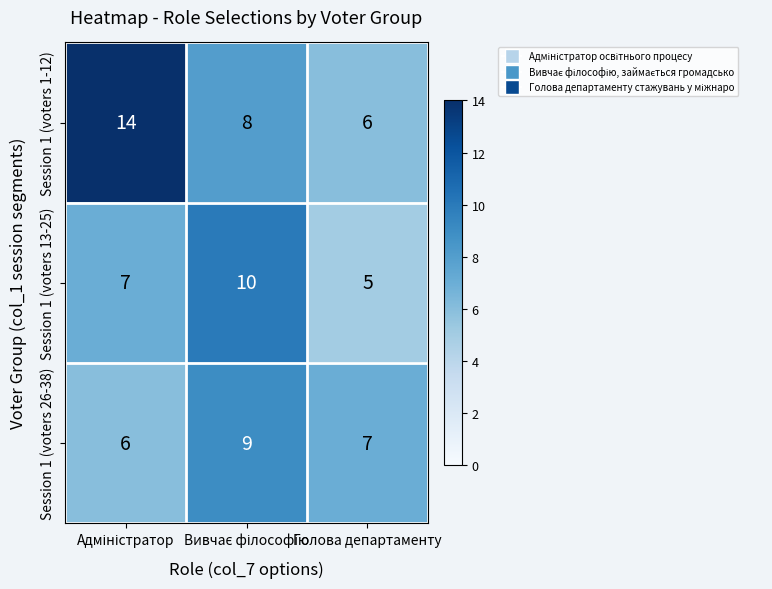

Which series has the largest total across all categories?

Session 1 (voters 1-12)